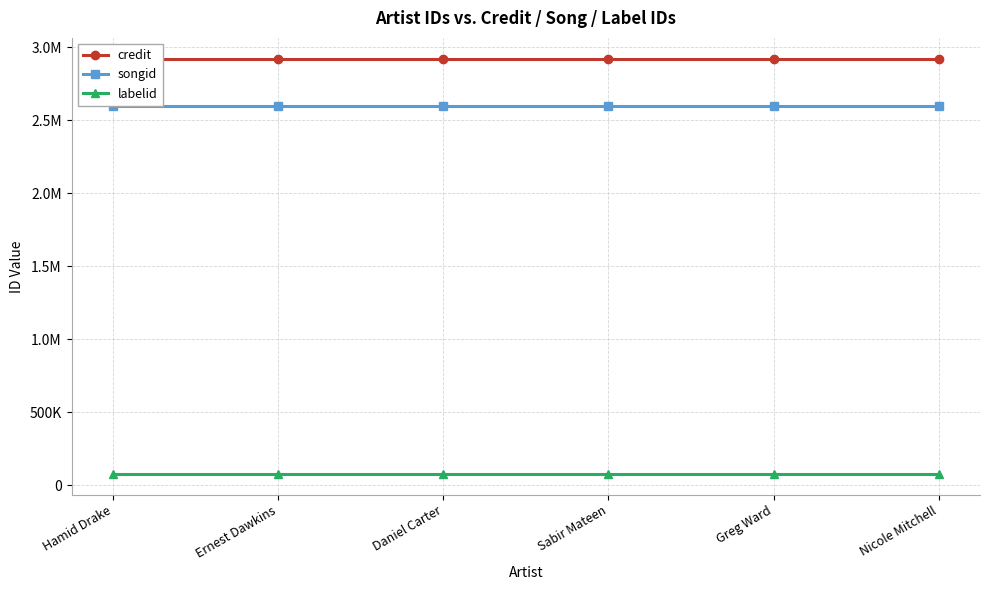

True or false: labelid and credit cross at least once.

False